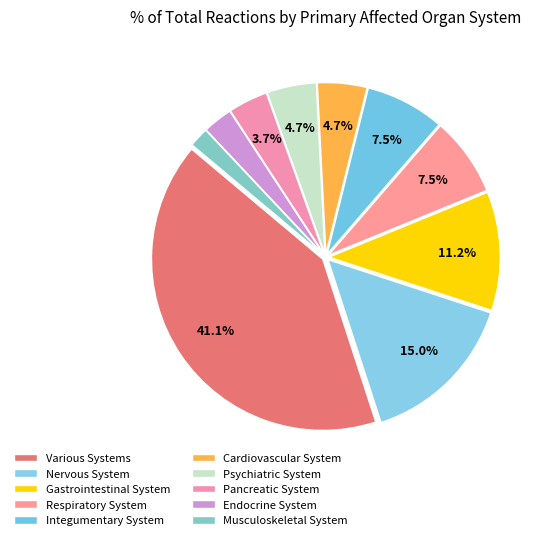

Which has a higher value, Respiratory System or Various Systems?

Various Systems